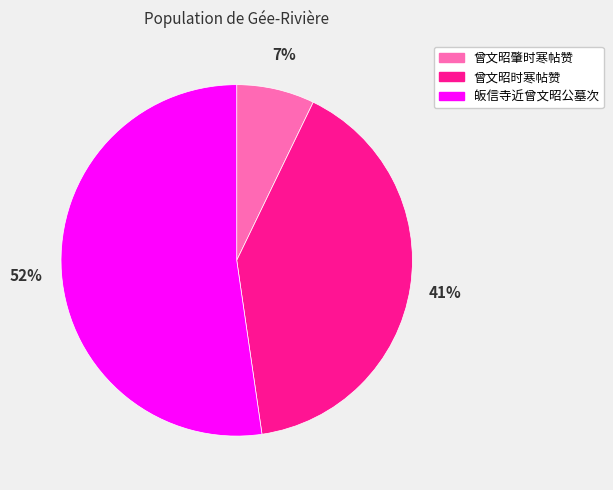

Does any single category account for the majority?

Yes